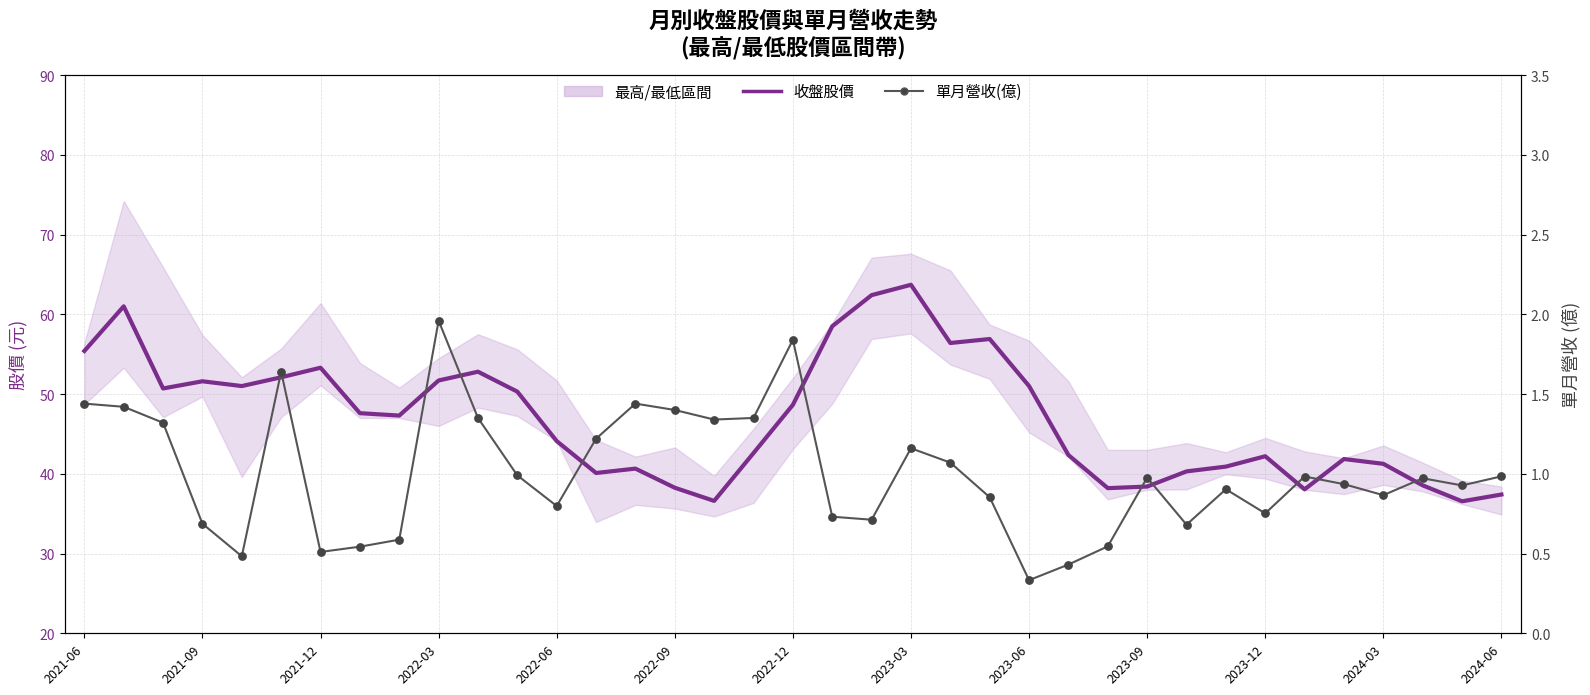

At which category is the sum across all series the highest?

2023-03